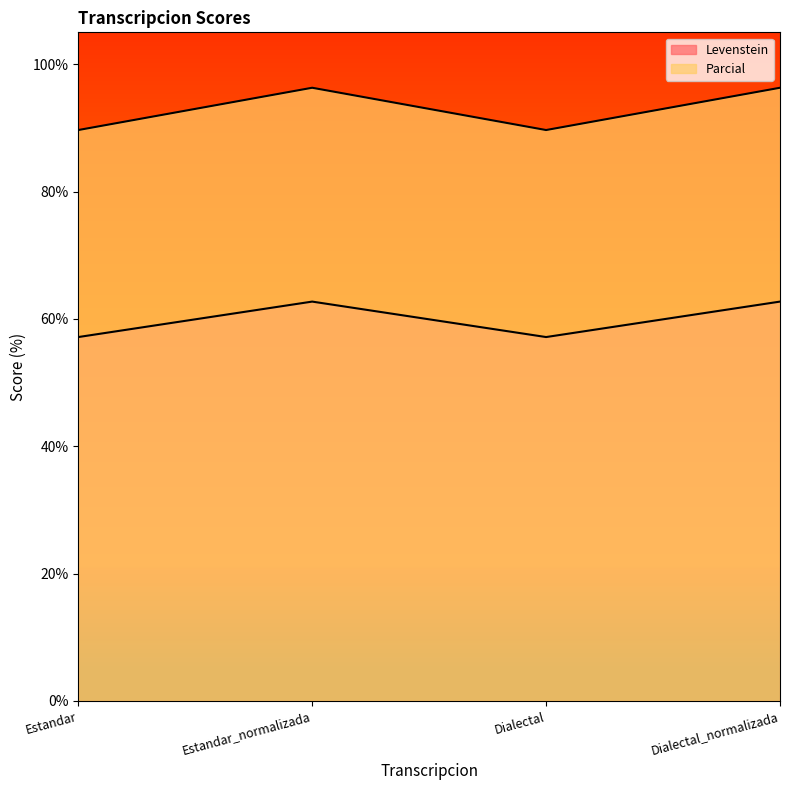

Is it true that Levenstein equals 89.7 at Dialectal?

True